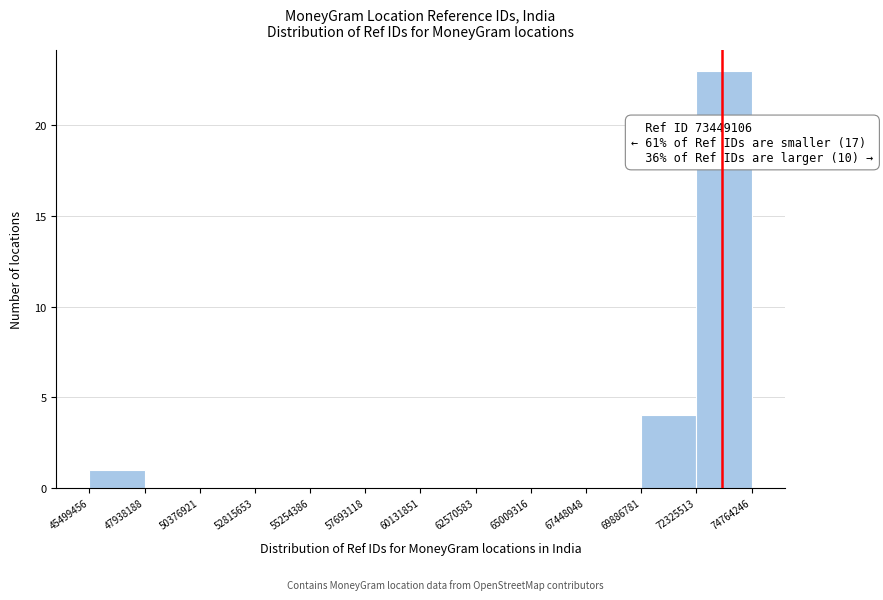

Over which range of the x-axis is the bar tallest?

72325513 to 74764246